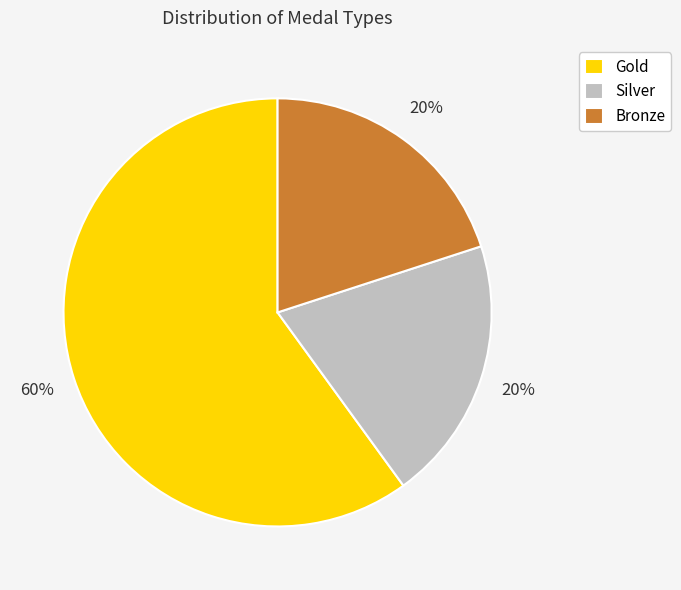

Is the sum of Silver and Bronze greater than half?

No